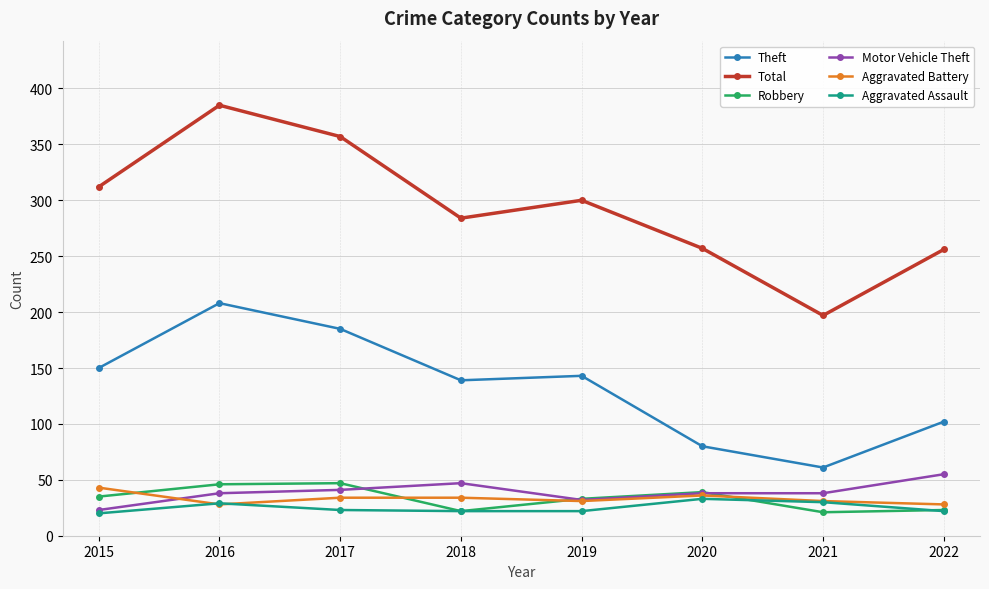

Which series has the largest total across all categories?

Total